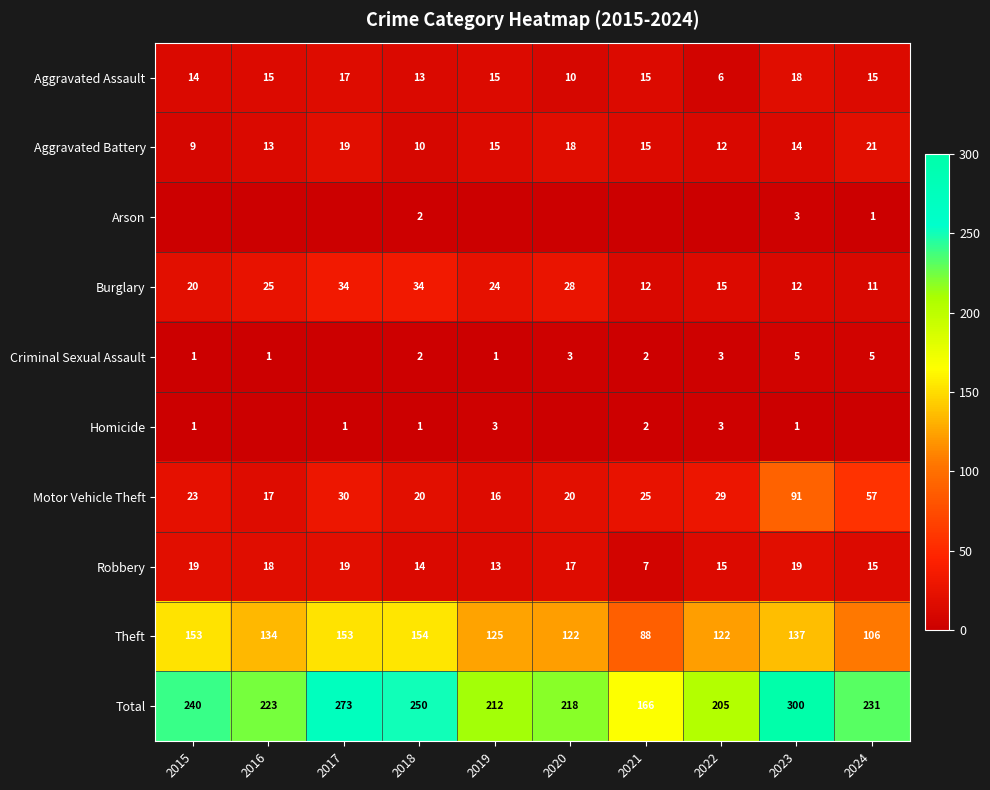

At which label does Theft reach its peak?

2018